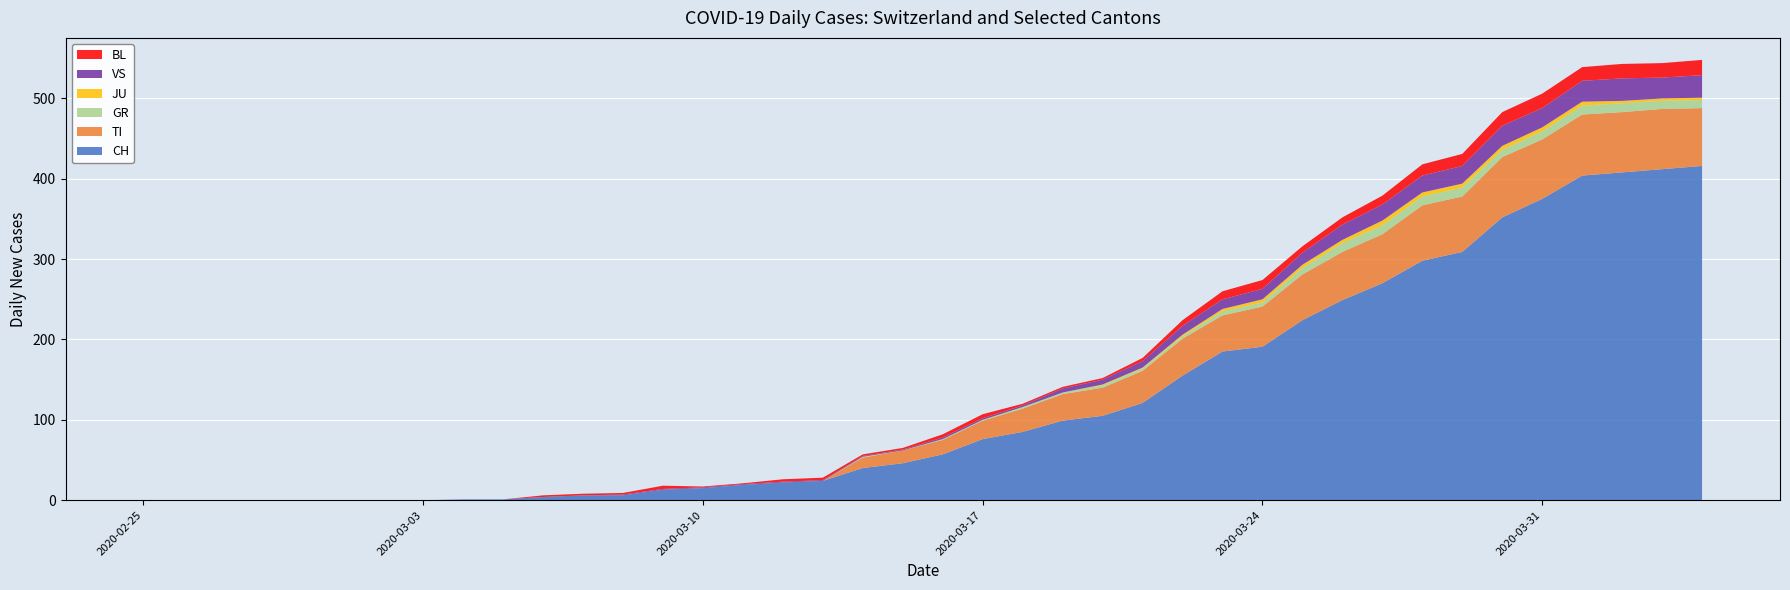

Reading left to right, transcribe all the data shown in this chart.

CH: 2020-02-25=0	2020-02-26=0	2020-02-27=0	2020-02-28=0	2020-02-29=0	2020-03-01=0	2020-03-02=0	2020-03-03=0	2020-03-04=1	2020-03-05=1	2020-03-06=4	2020-03-07=6	2020-03-08=6	2020-03-09=13	2020-03-10=15	2020-03-11=19	2020-03-12=22	2020-03-13=24	2020-03-14=40	2020-03-15=46	2020-03-16=57	2020-03-17=76	2020-03-18=85	2020-03-19=99	2020-03-20=105	2020-03-21=121	2020-03-22=155	2020-03-23=185	2020-03-24=191	2020-03-25=224	2020-03-26=249	2020-03-27=270	2020-03-28=298	2020-03-29=309	2020-03-30=352	2020-03-31=375	2020-04-01=404	2020-04-02=408	2020-04-03=412	2020-04-04=416
TI: 2020-02-25=0	2020-02-26=0	2020-02-27=0	2020-02-28=0	2020-02-29=0	2020-03-01=0	2020-03-02=0	2020-03-03=0	2020-03-04=0	2020-03-05=0	2020-03-06=0	2020-03-07=0	2020-03-08=0	2020-03-09=0	2020-03-10=0	2020-03-11=0	2020-03-12=0	2020-03-13=0	2020-03-14=13	2020-03-15=16	2020-03-16=18	2020-03-17=23	2020-03-18=29	2020-03-19=33	2020-03-20=35	2020-03-21=40	2020-03-22=46	2020-03-23=45	2020-03-24=50	2020-03-25=57	2020-03-26=60	2020-03-27=61	2020-03-28=69	2020-03-29=69	2020-03-30=75	2020-03-31=74	2020-04-01=76	2020-04-02=75	2020-04-03=75	2020-04-04=72
GR: 2020-02-25=0	2020-02-26=0	2020-02-27=0	2020-02-28=0	2020-02-29=0	2020-03-01=0	2020-03-02=0	2020-03-03=0	2020-03-04=0	2020-03-05=0	2020-03-06=0	2020-03-07=0	2020-03-08=0	2020-03-09=0	2020-03-10=0	2020-03-11=0	2020-03-12=0	2020-03-13=0	2020-03-14=1	2020-03-15=0	2020-03-16=1	2020-03-17=1	2020-03-18=2	2020-03-19=2	2020-03-20=3	2020-03-21=3	2020-03-22=3	2020-03-23=5	2020-03-24=5	2020-03-25=8	2020-03-26=11	2020-03-27=11	2020-03-28=11	2020-03-29=11	2020-03-30=9	2020-03-31=10	2020-04-01=11	2020-04-02=11	2020-04-03=10	2020-04-04=10
JU: 2020-02-25=0	2020-02-26=0	2020-02-27=0	2020-02-28=0	2020-02-29=0	2020-03-01=0	2020-03-02=0	2020-03-03=0	2020-03-04=0	2020-03-05=0	2020-03-06=0	2020-03-07=0	2020-03-08=0	2020-03-09=0	2020-03-10=0	2020-03-11=0	2020-03-12=0	2020-03-13=0	2020-03-14=0	2020-03-15=0	2020-03-16=0	2020-03-17=0	2020-03-18=0	2020-03-19=0	2020-03-20=1	2020-03-21=1	2020-03-22=2	2020-03-23=3	2020-03-24=4	2020-03-25=4	2020-03-26=4	2020-03-27=6	2020-03-28=5	2020-03-29=5	2020-03-30=5	2020-03-31=5	2020-04-01=5	2020-04-02=3	2020-04-03=3	2020-04-04=3
VS: 2020-02-25=0	2020-02-26=0	2020-02-27=0	2020-02-28=0	2020-02-29=0	2020-03-01=0	2020-03-02=0	2020-03-03=0	2020-03-04=0	2020-03-05=0	2020-03-06=0	2020-03-07=0	2020-03-08=1	2020-03-09=1	2020-03-10=1	2020-03-11=1	2020-03-12=1	2020-03-13=1	2020-03-14=1	2020-03-15=1	2020-03-16=2	2020-03-17=2	2020-03-18=2	2020-03-19=5	2020-03-20=6	2020-03-21=8	2020-03-22=11	2020-03-23=12	2020-03-24=13	2020-03-25=15	2020-03-26=19	2020-03-27=20	2020-03-28=21	2020-03-29=22	2020-03-30=25	2020-03-31=24	2020-04-01=26	2020-04-02=28	2020-04-03=26	2020-04-04=28
BL: 2020-02-25=0	2020-02-26=0	2020-02-27=0	2020-02-28=0	2020-02-29=0	2020-03-01=0	2020-03-02=0	2020-03-03=0	2020-03-04=0	2020-03-05=0	2020-03-06=2	2020-03-07=2	2020-03-08=2	2020-03-09=4	2020-03-10=1	2020-03-11=1	2020-03-12=3	2020-03-13=3	2020-03-14=2	2020-03-15=2	2020-03-16=4	2020-03-17=5	2020-03-18=2	2020-03-19=2	2020-03-20=2	2020-03-21=4	2020-03-22=7	2020-03-23=10	2020-03-24=11	2020-03-25=8	2020-03-26=9	2020-03-27=11	2020-03-28=14	2020-03-29=15	2020-03-30=17	2020-03-31=18	2020-04-01=17	2020-04-02=18	2020-04-03=18	2020-04-04=19